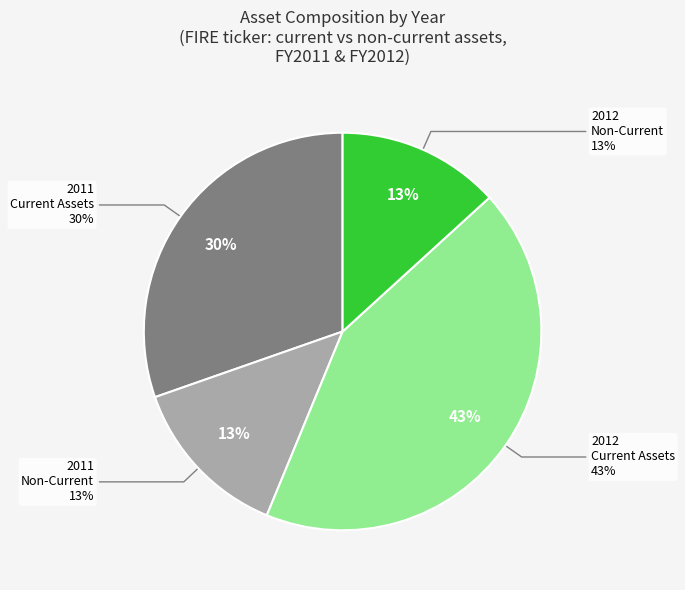

What is the change in value from 2011 (assets) to 2012 (assets)?

+80747000